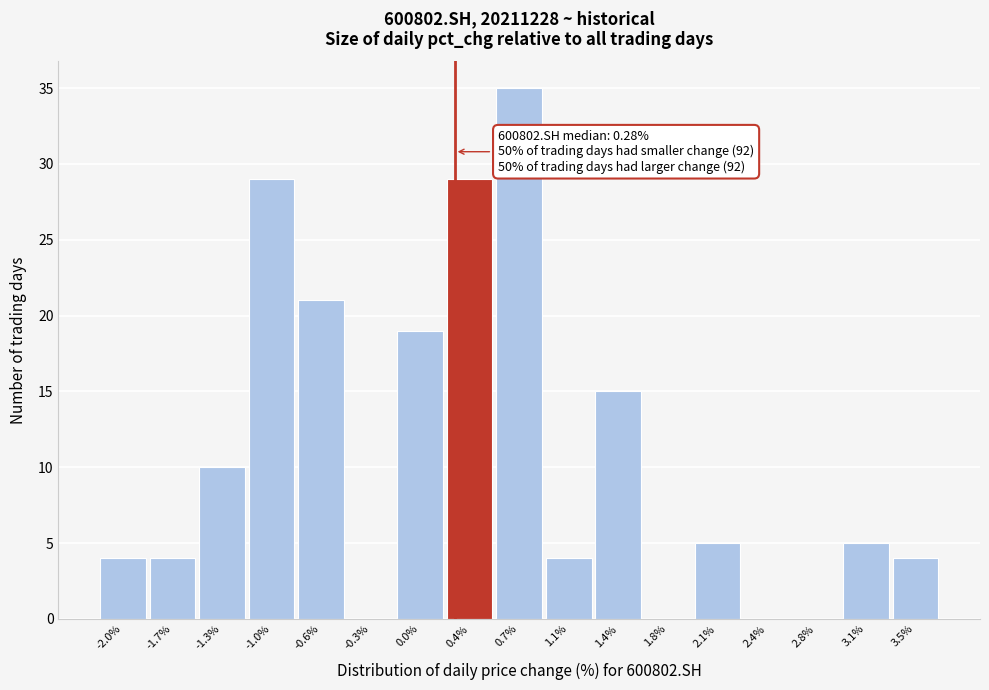

Over which range of the x-axis is the bar tallest?

0.55 to 0.90